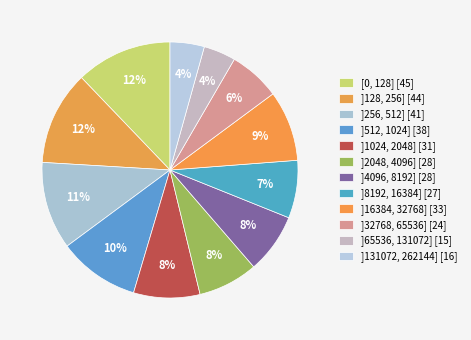

What is the change in value from ]512, 1024] to ]1024, 2048]?

-7